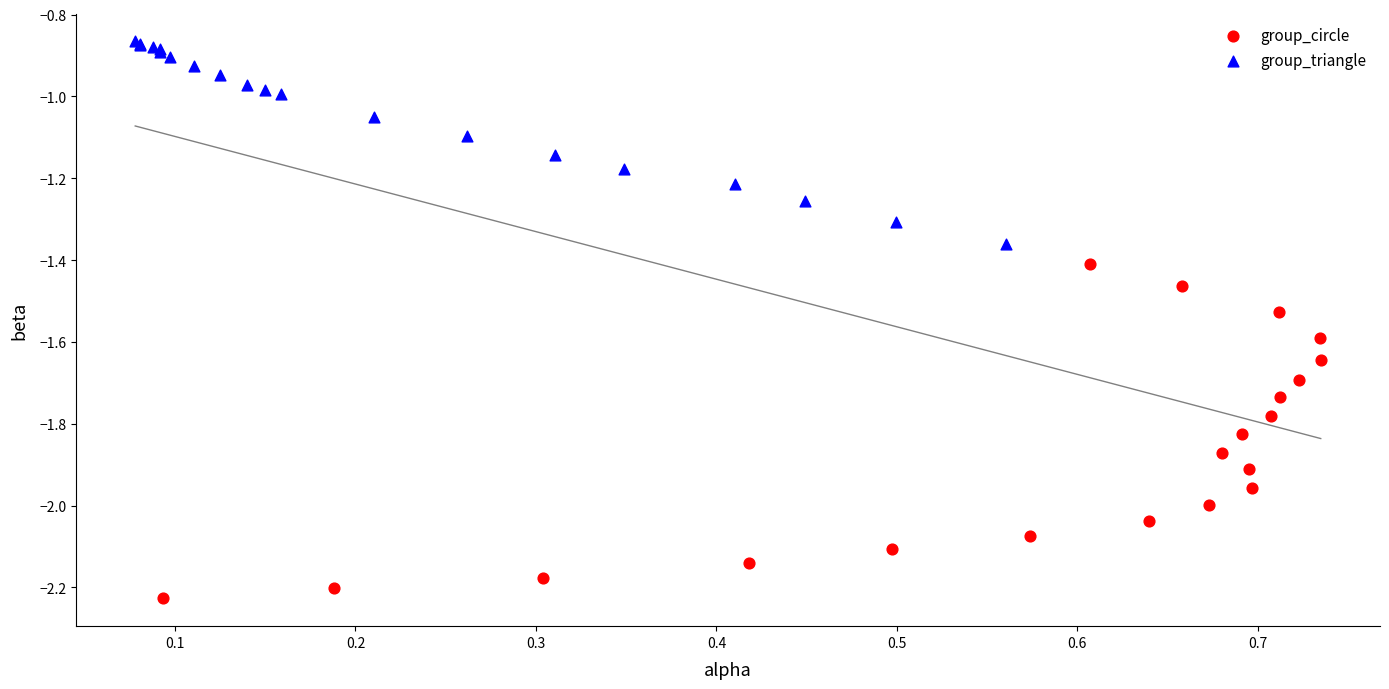

Which series has the widest spread of Y values?

group_circle